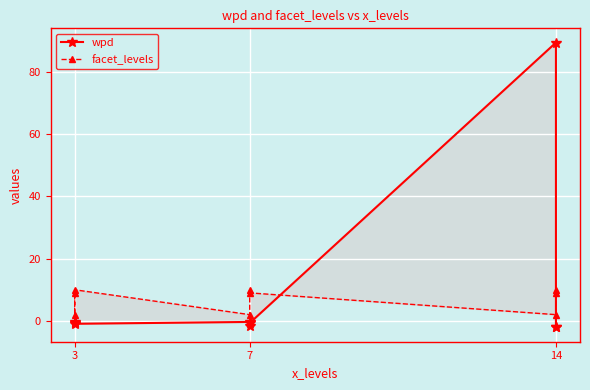

True or false: wpd has more than 0 points higher than both neighbors.

True